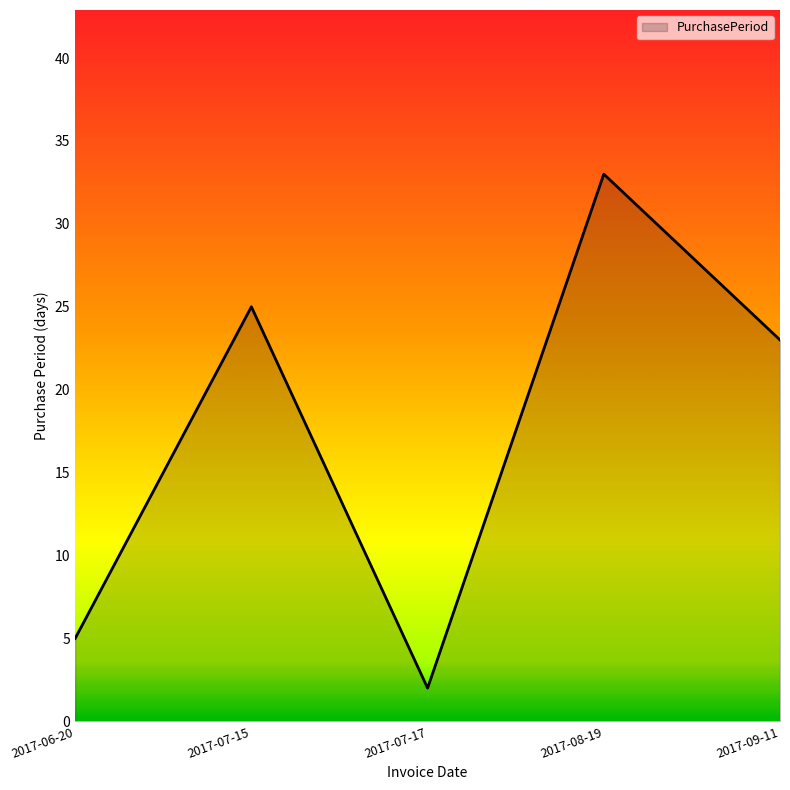

Where does the data first go above 23?

2017-07-15